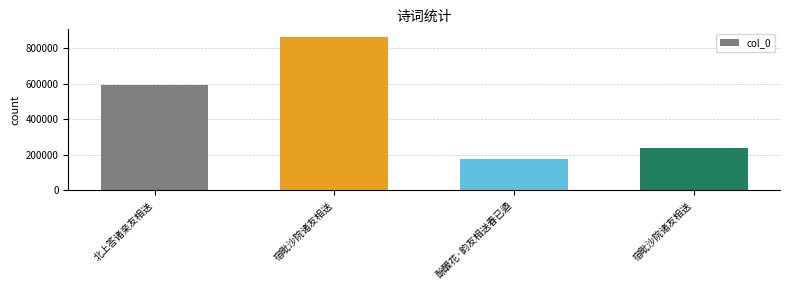

How many data points are less than 593114?

2